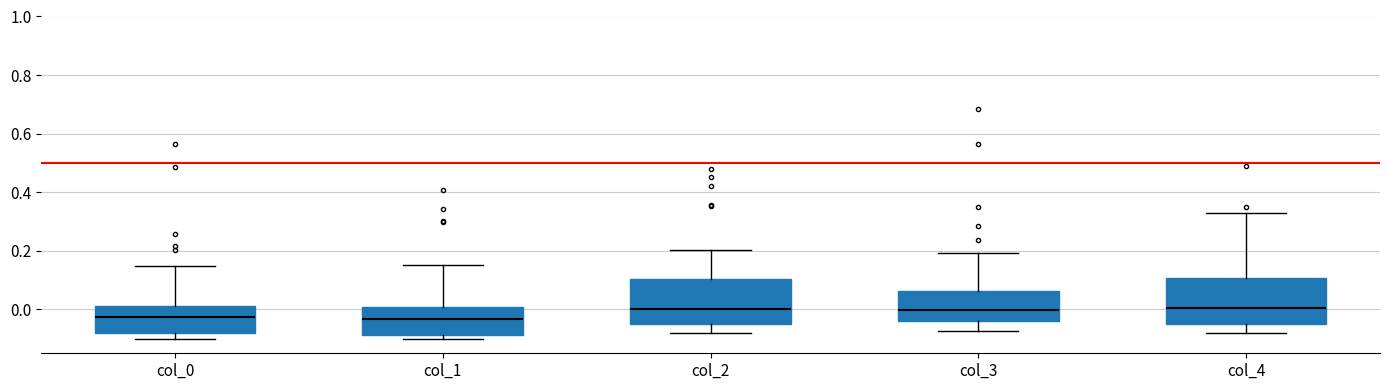

Reading left to right, transcribe this box plot: for each box, give where its median line is, the range the box spans, and where its two whiskers end, as read against the y-axis. The values are not printed on the chart, so give them approximately, as read against the axis.

col_0: median -0.02, box -0.08 to 0.02, whiskers -0.10 to 0.14
col_1: median -0.04, box -0.08 to 0.00, whiskers -0.10 to 0.16
col_2: median 0.00, box -0.06 to 0.10, whiskers -0.08 to 0.20
col_3: median 0.00, box -0.04 to 0.06, whiskers -0.08 to 0.20
col_4: median 0.00, box -0.06 to 0.10, whiskers -0.08 to 0.32